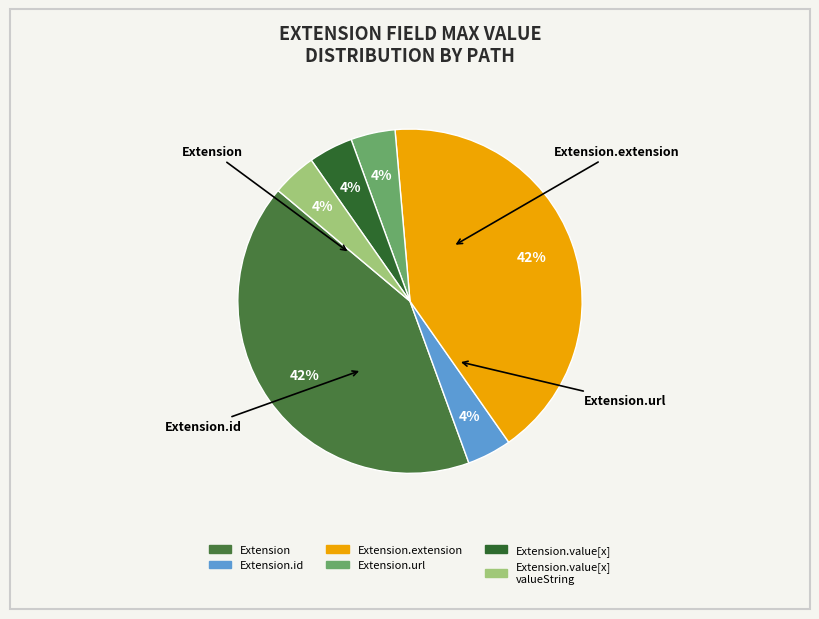

To the nearest percent, what is the difference between the largest and smallest slice percentages?

38%